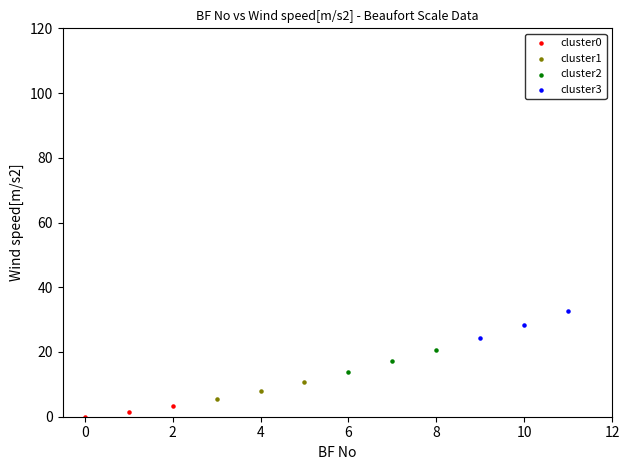

Which series has the widest spread of Y values?

cluster3